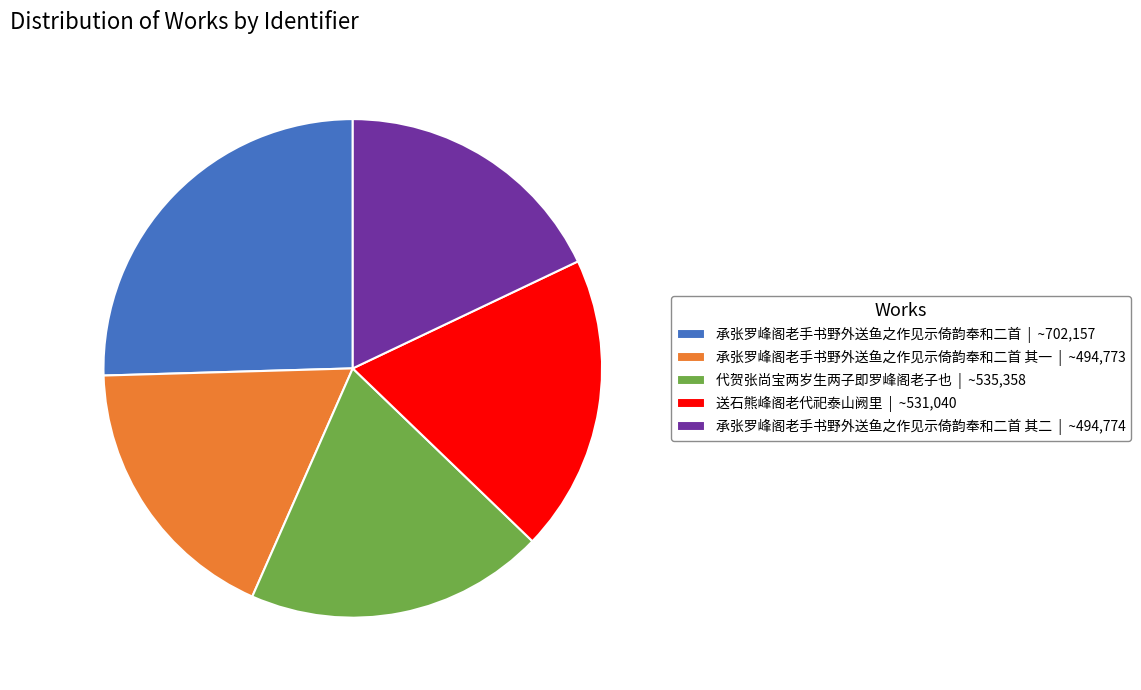

Which category has the biggest portion of the pie?

承张罗峰阁老手书野外送鱼之作见示倚韵奉和二首 | ~702,157